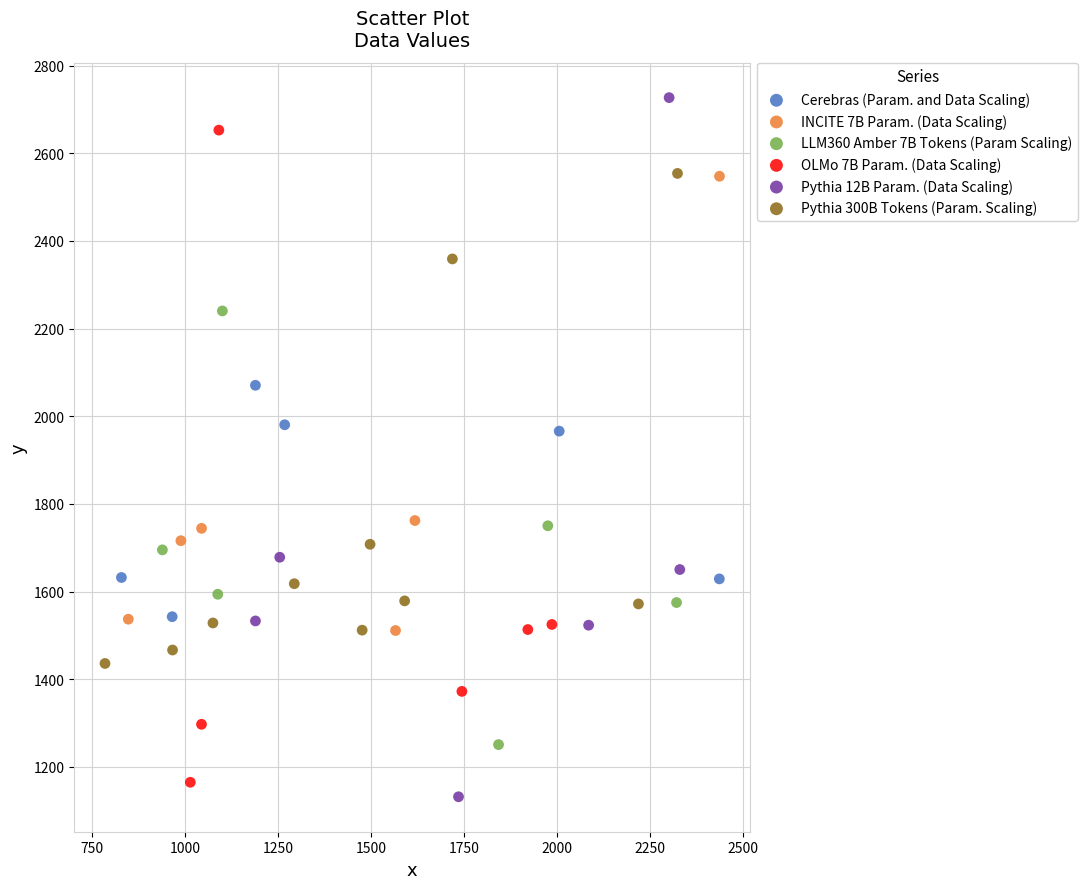

Which series reaches the maximum Y coordinate?

Pythia 12B Param. (Data Scaling)